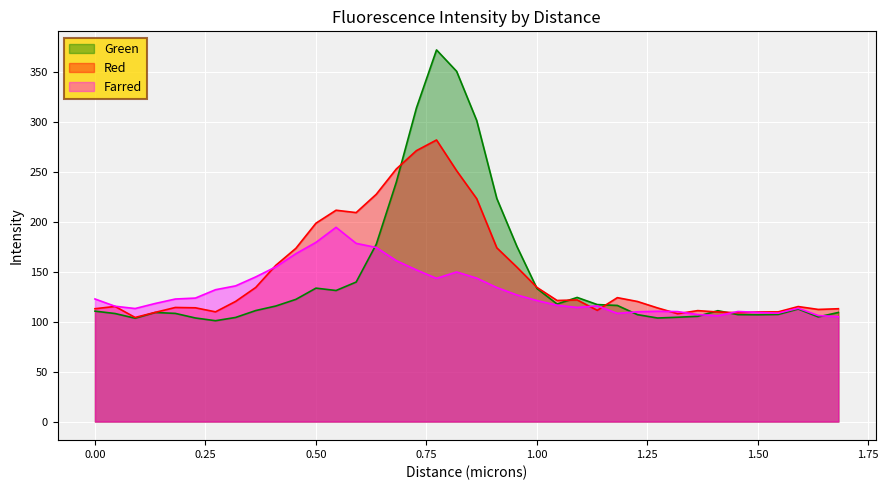

At which label does Green reach its minimum?

0.27285